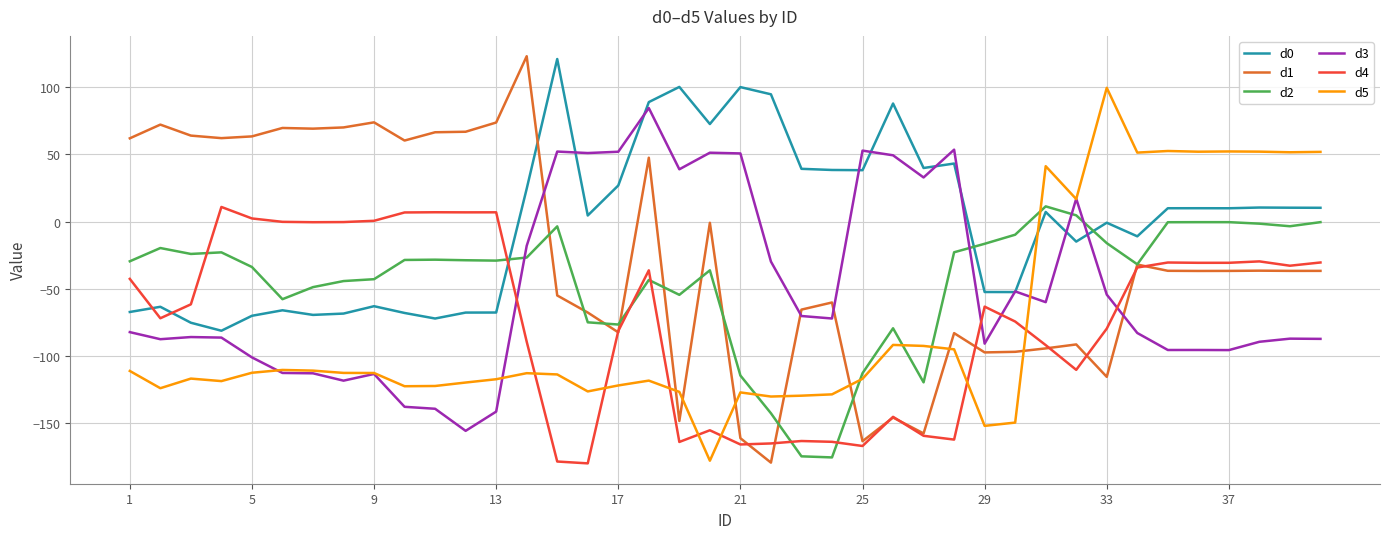

Which series has the largest total across all categories?

d0